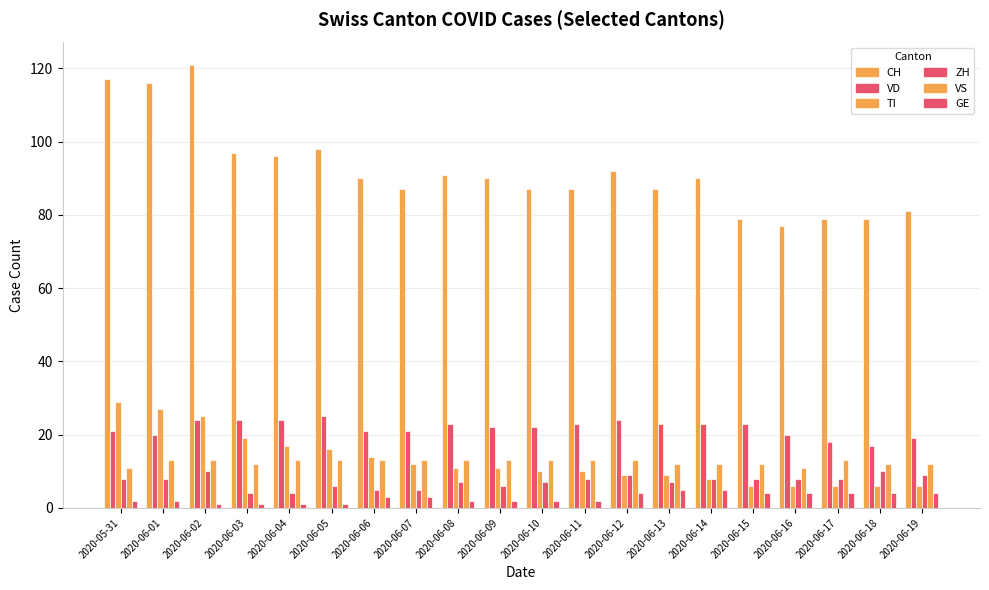

Count the number of categories in the chart.

20